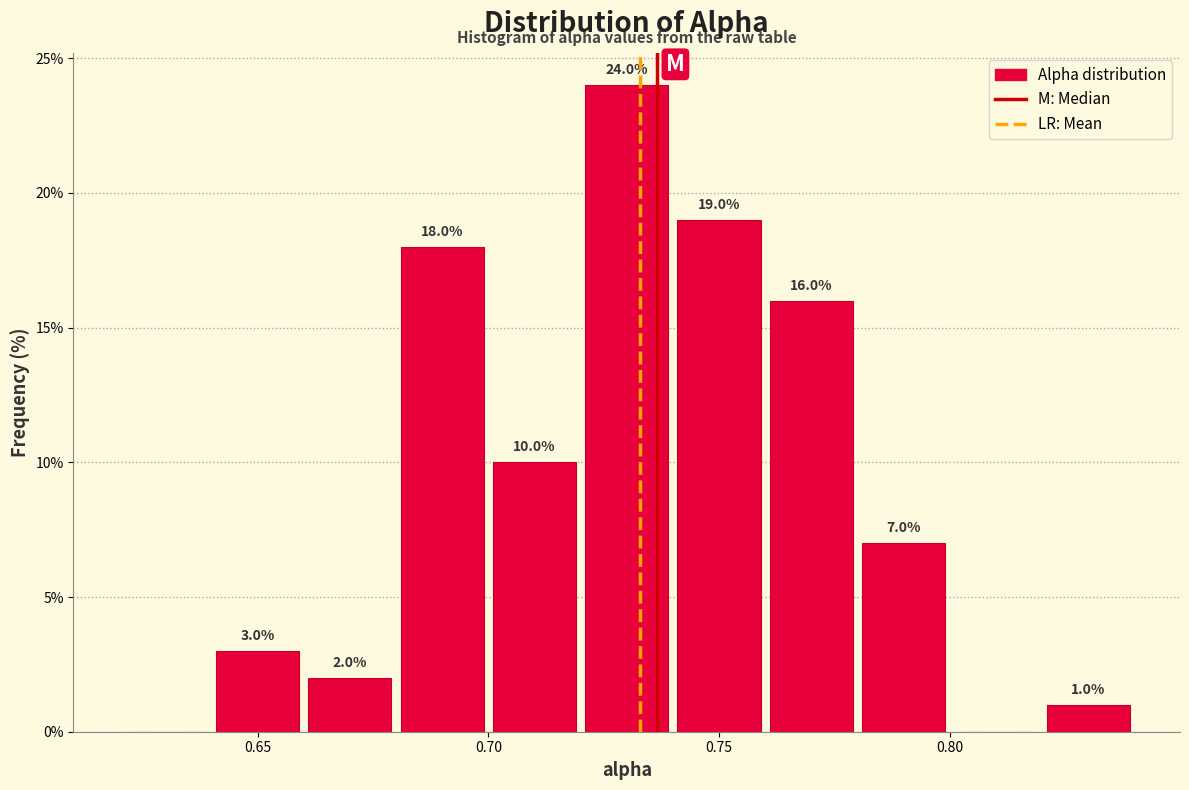

Over which range of the x-axis is the bar tallest?

0.72 to 0.74